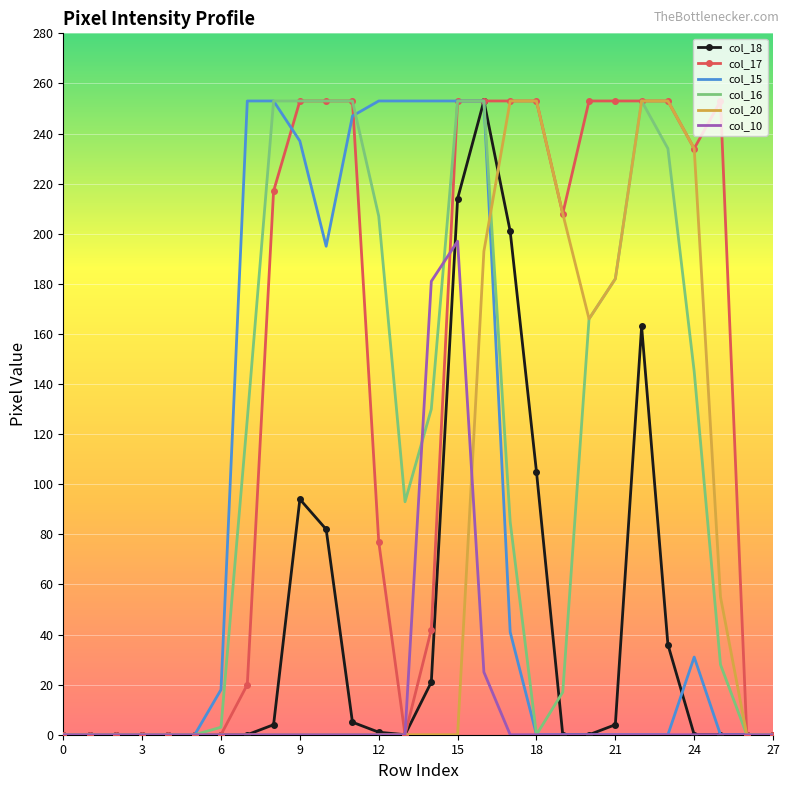

Which series has the largest total across all categories?

col_17